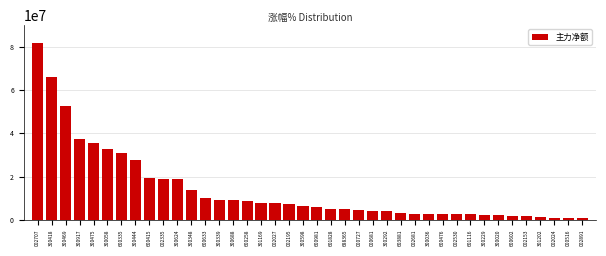

Is it true that the value at 002335 is 19081900?

True